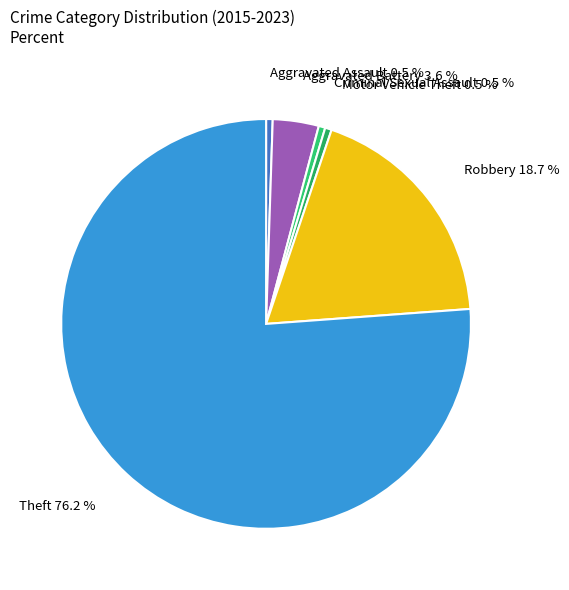

How many slices are in this pie chart?

6